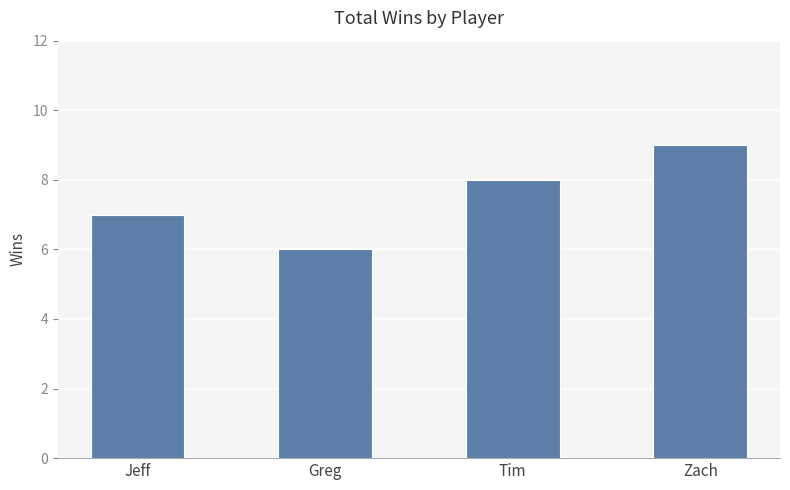

Rank the categories by value from lowest to highest.

Greg, Jeff, Tim, Zach